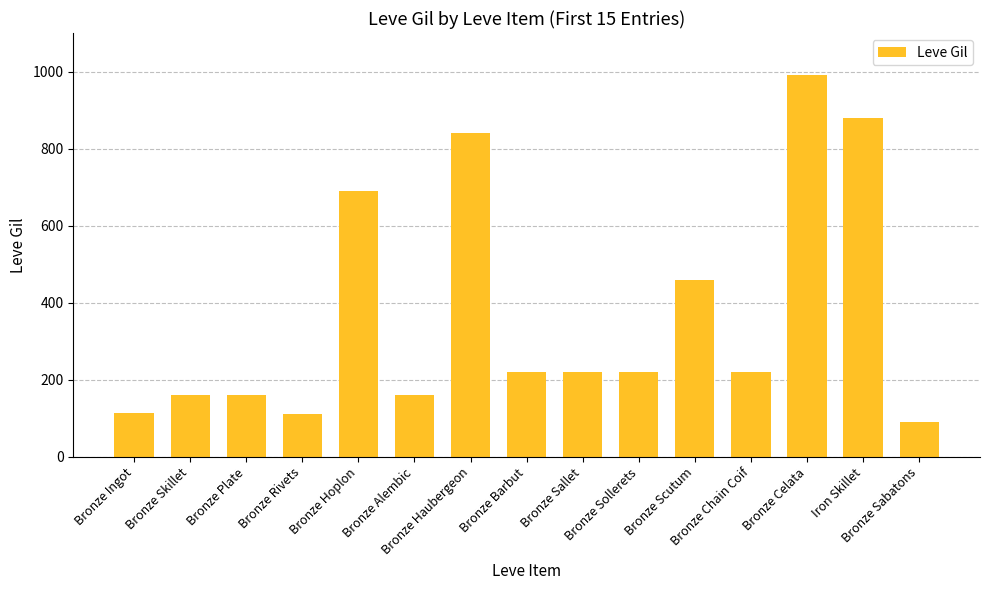

Are the bars horizontal?

No